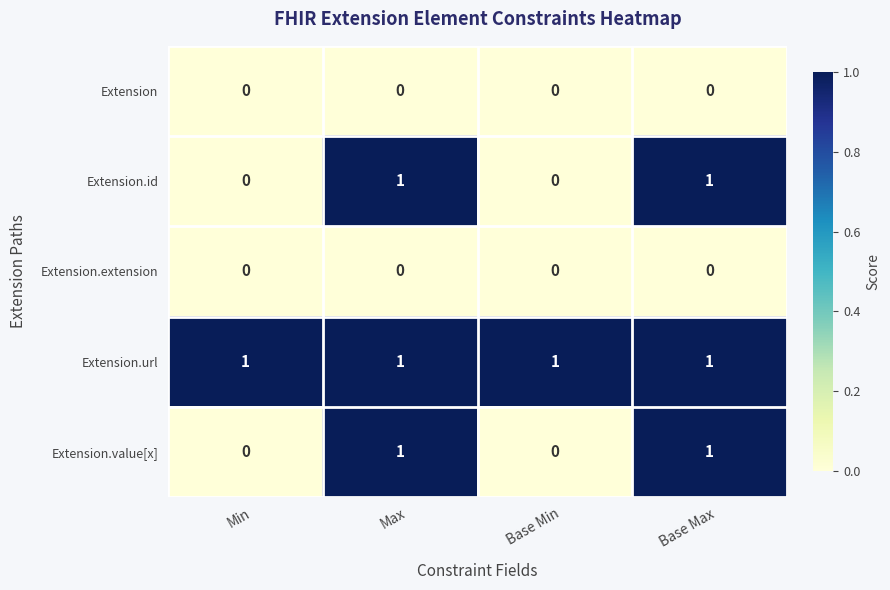

Which series has the largest total across all categories?

Extension.url